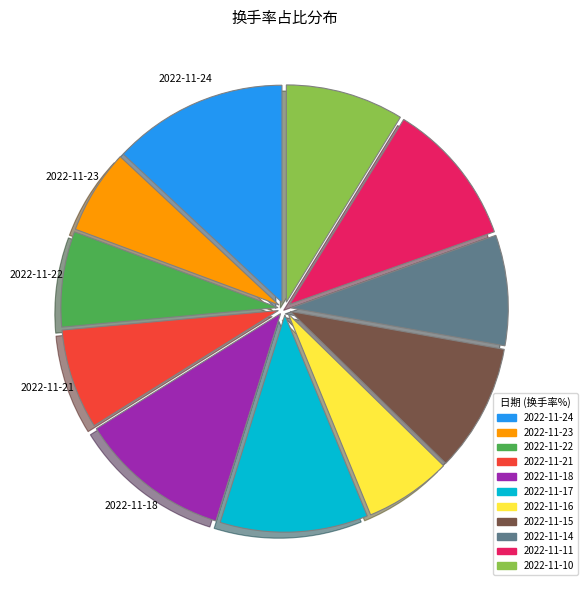

Is the sum of 2022-11-21 and 2022-11-16 greater than half?

No